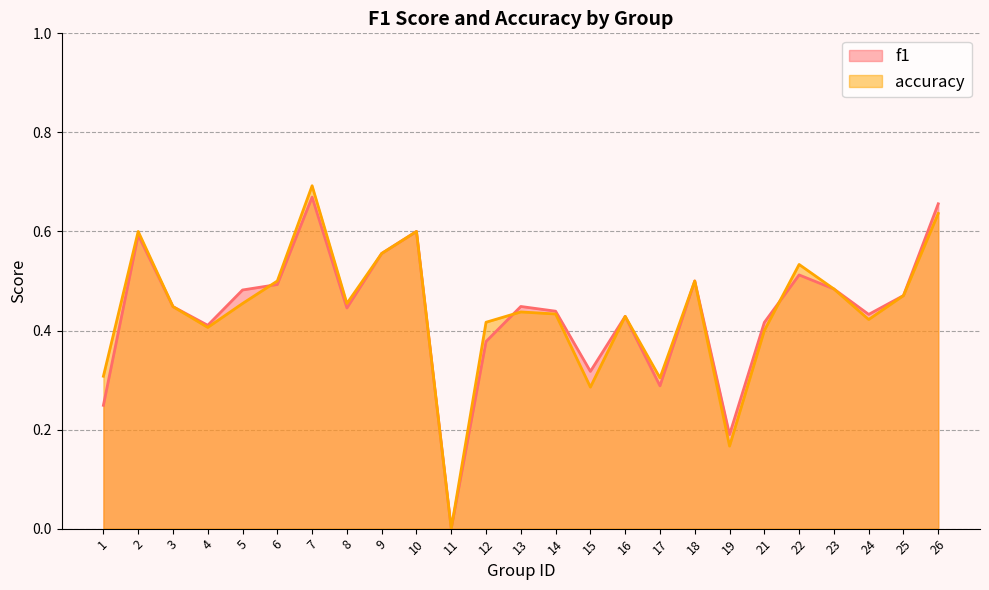

Which category has the highest value across all series?

7